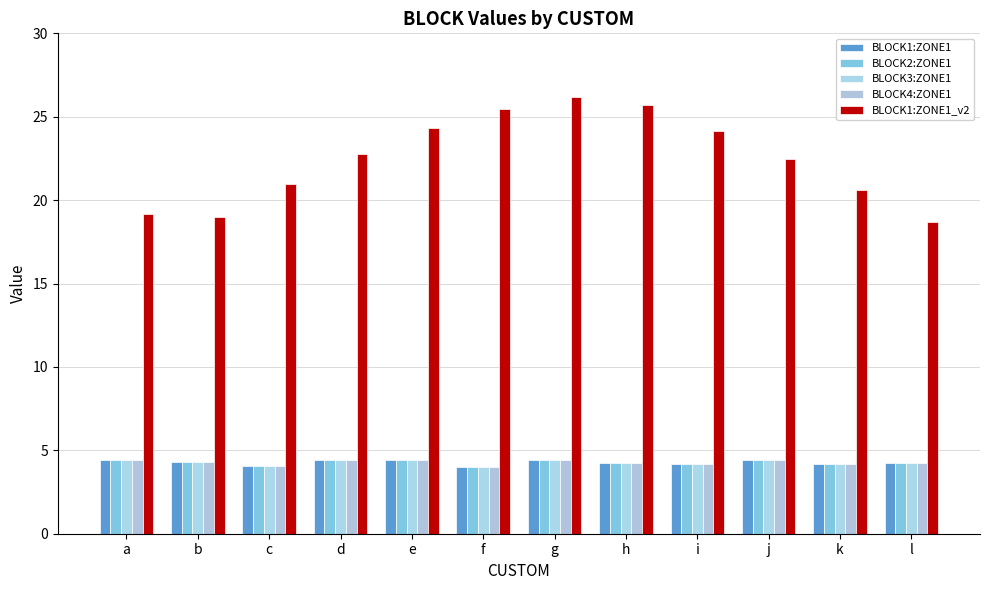

How many groups of bars are there?

12